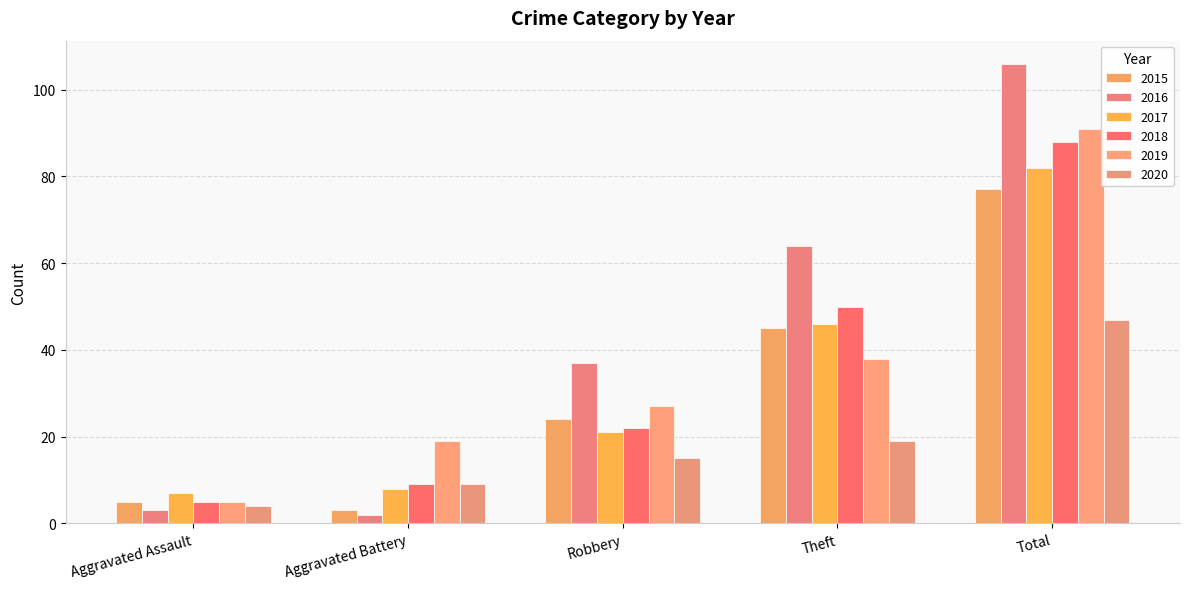

List the series in order of their peak value, lowest first.

2020, 2015, 2017, 2018, 2019, 2016